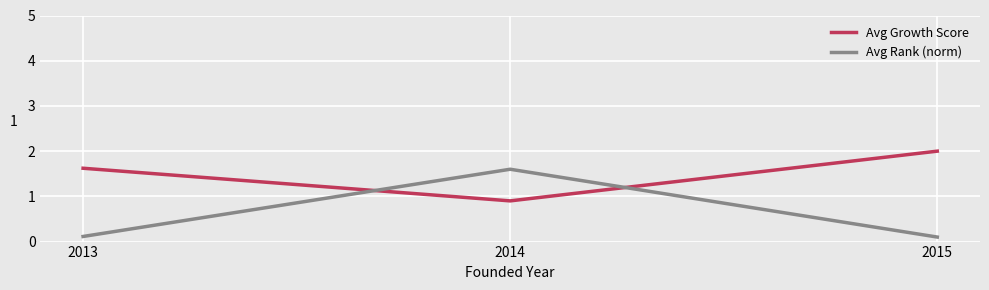

What is the average value of the Avg Rank (norm) series?

0.6